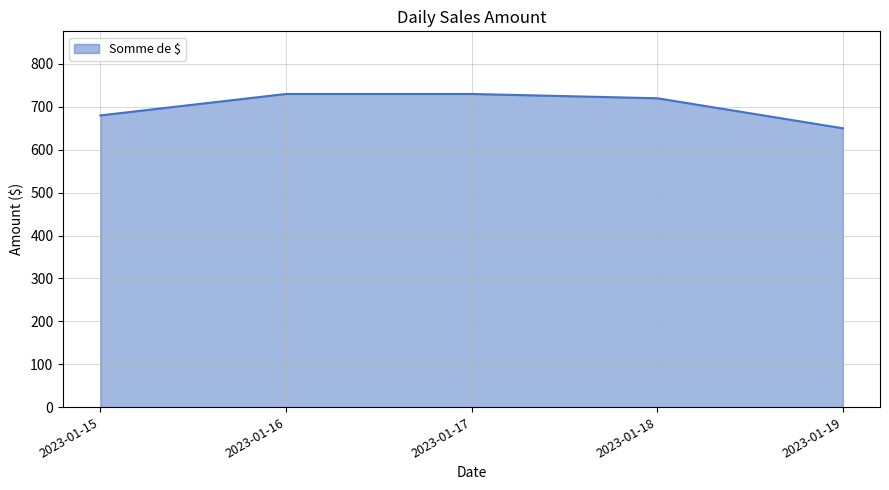

True or false: there are more than 2 points higher than both neighbors.

False